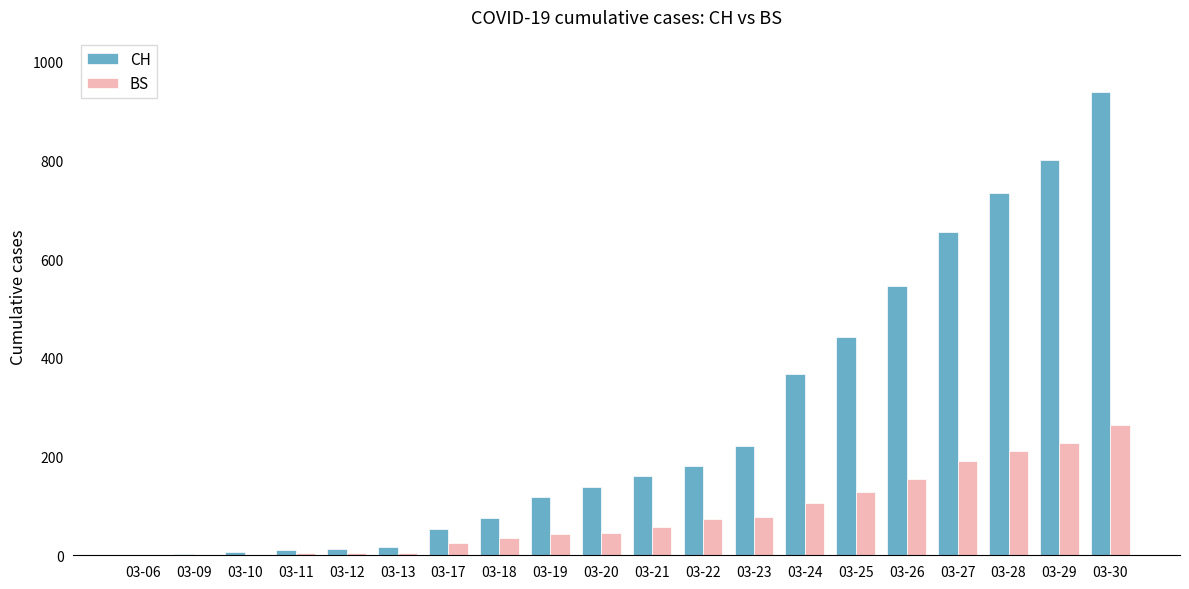

The CH series shows 800 at 03-29. True or false?

True